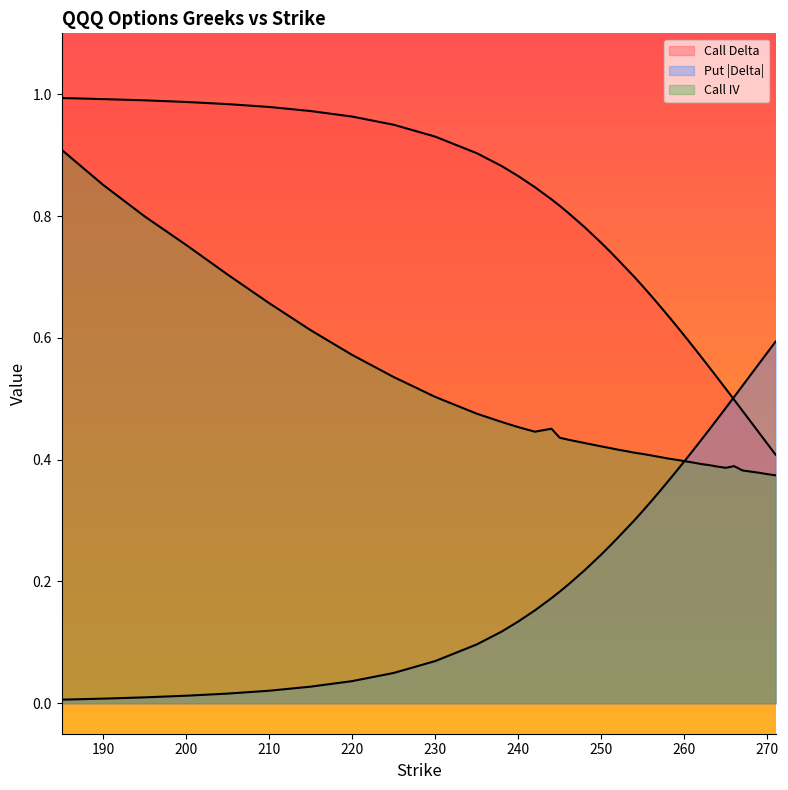

The delta_C series shows 0.4 at 271. True or false?

True